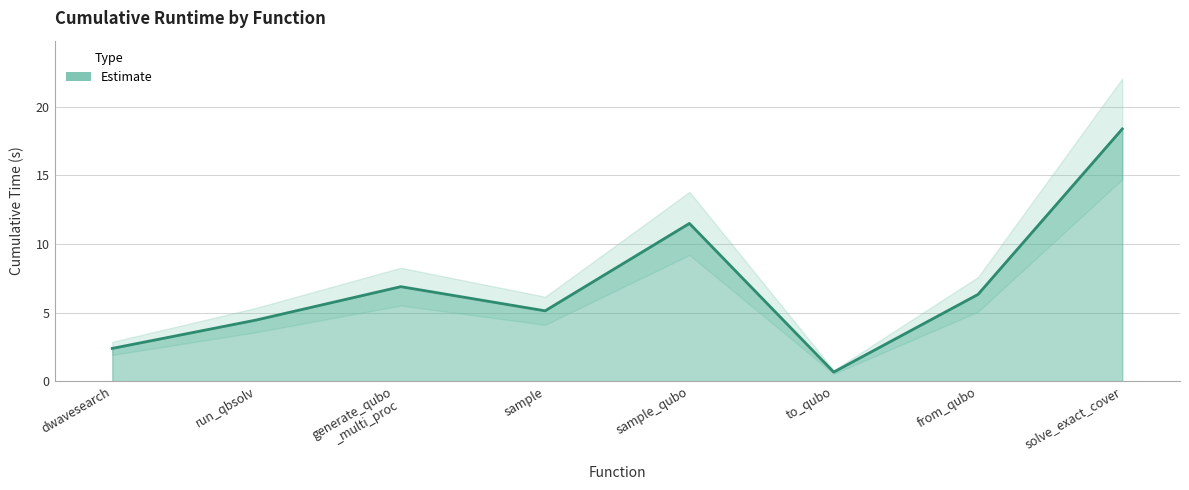

Rank the categories by value from highest to lowest.

solve_exact_cover, sample_qubo, generate_qubo
_multi_proc, from_qubo, sample, run_qbsolv, dwavesearch, to_qubo